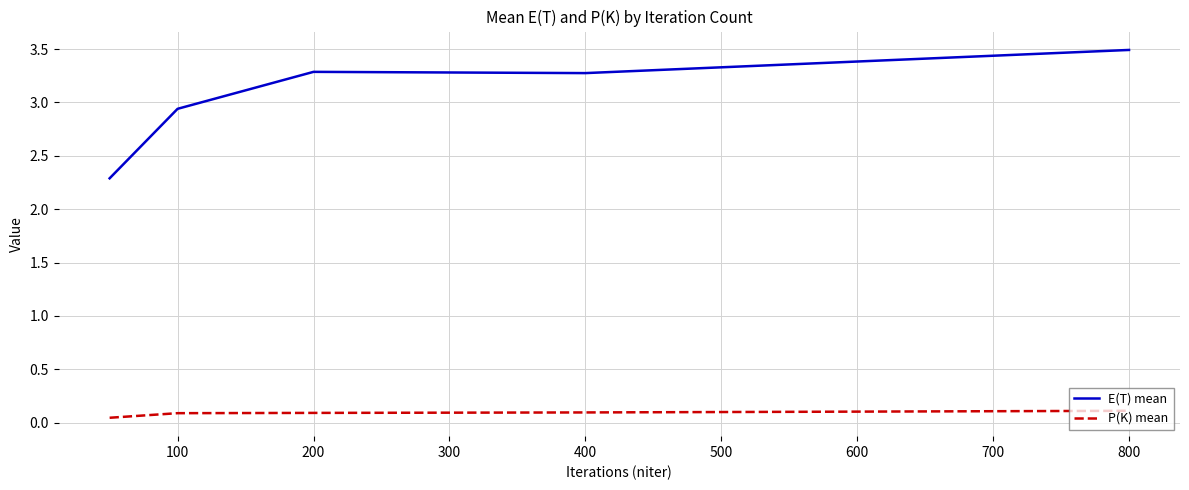

How many categories are shown in the chart?

5